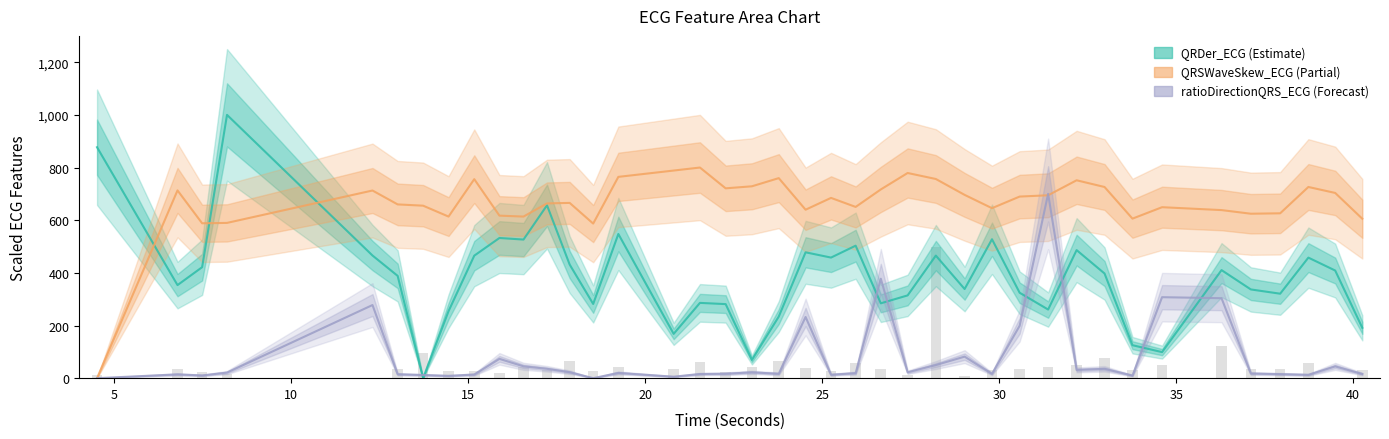

Is the value of QRSWaveSkew_ECG at PreRWavePeakTime_ECG greater than the value of QRDer_ECG at 23?

Yes